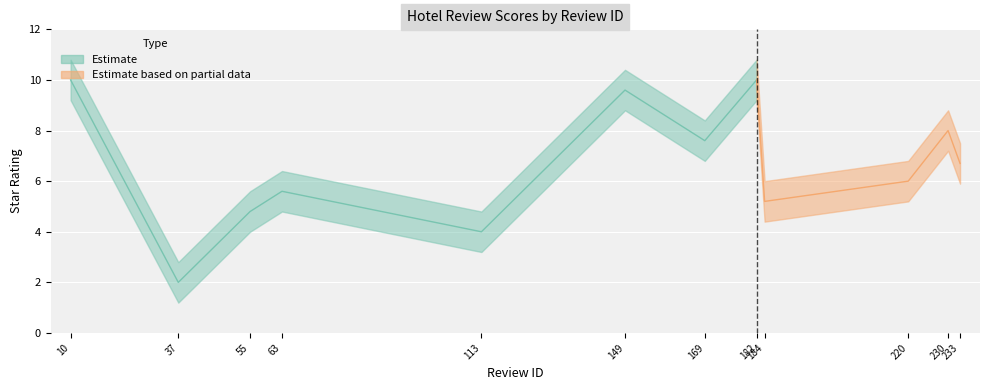

Rank the categories by value from highest to lowest.

10, 182, 149, 230, 169, 233, 220, 63, 184, 55, 113, 37